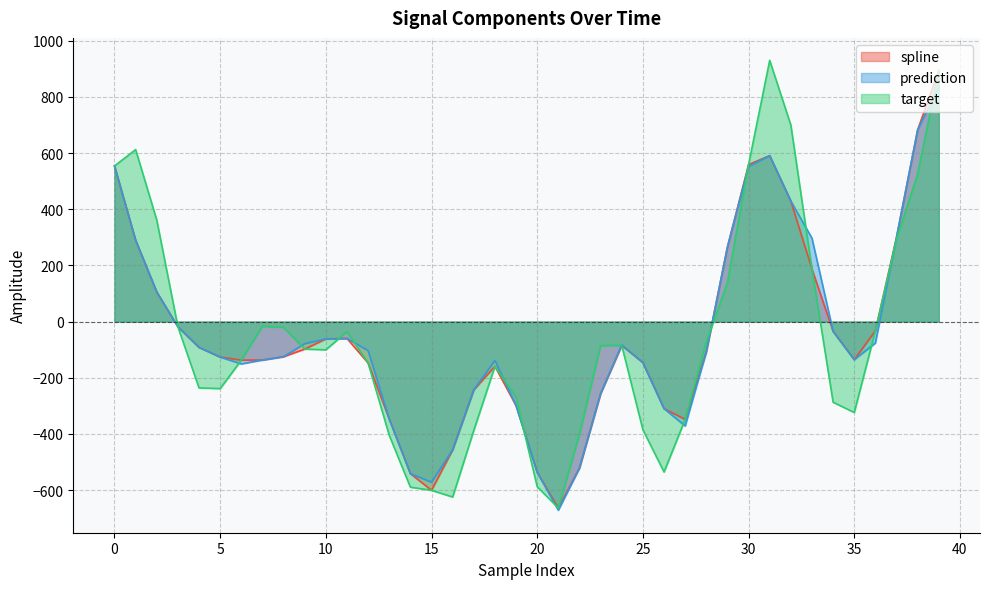

Read the target value at 26.

-535.7